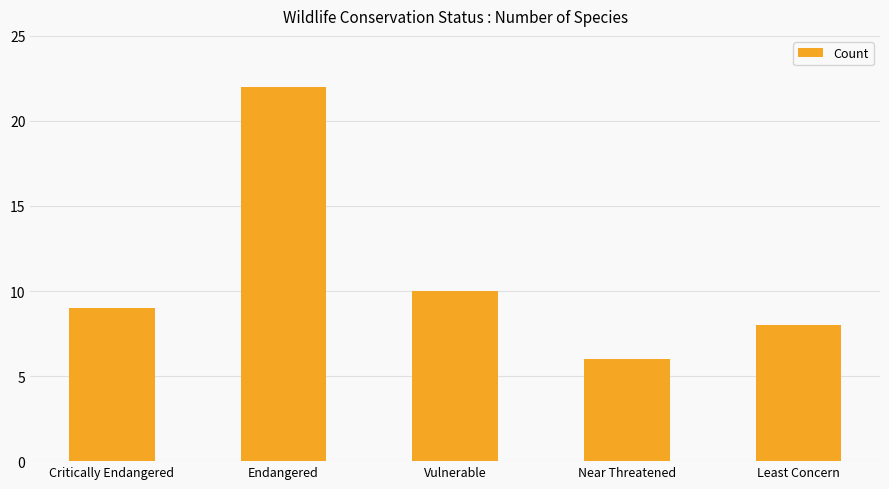

The chart shows a value of 15 at Critically Endangered. True or false?

False